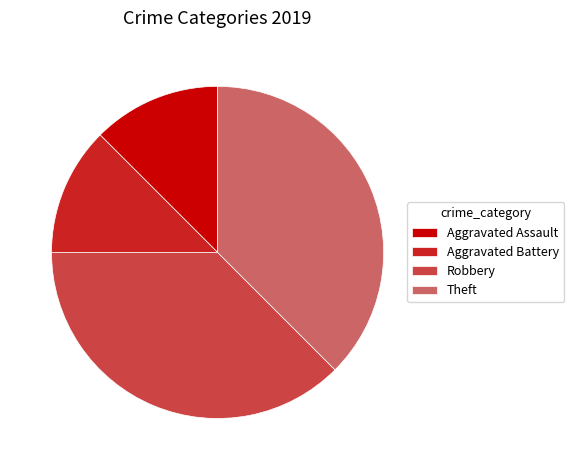

Does Theft represent more than half of the total?

No